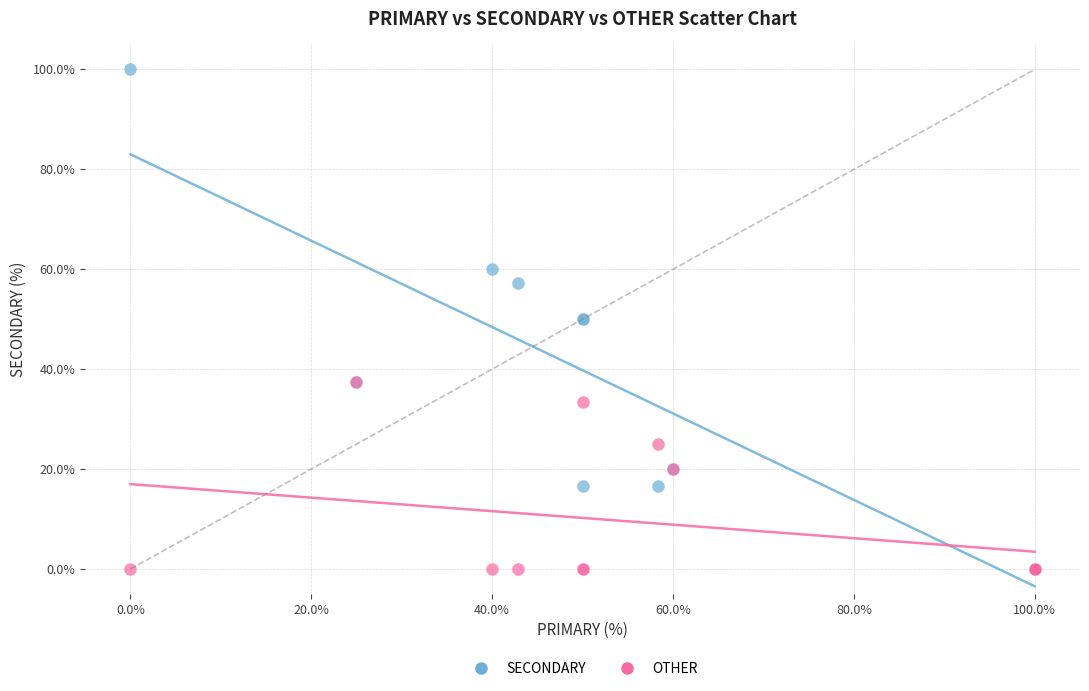

Which series reaches the maximum Y coordinate?

SECONDARY